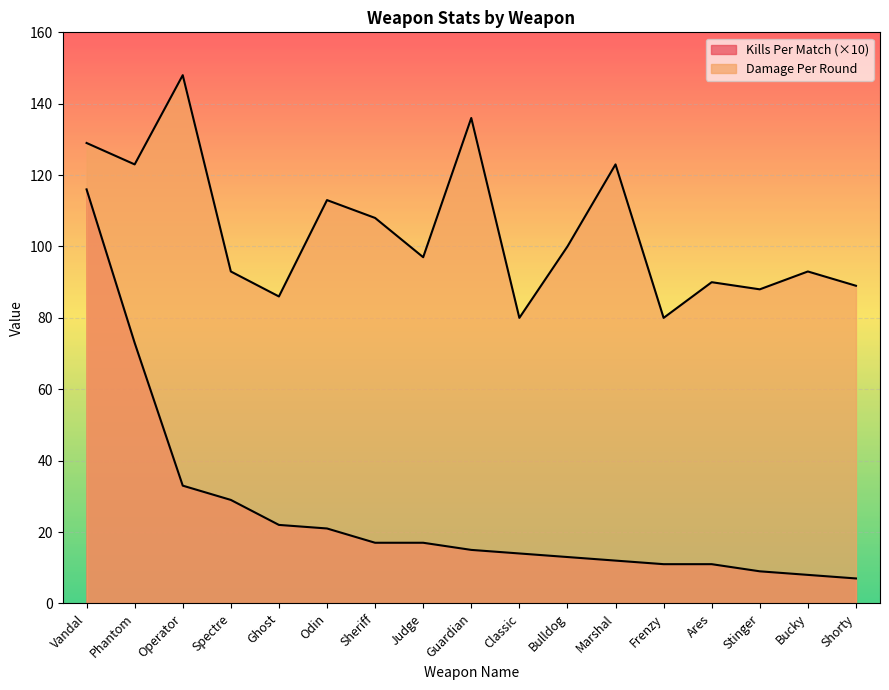

Reading left to right, list all the values displayed in this chart.

Kills Per Match: 116	73	33	29	22	21	17	17	15	14	13	12	11	11	9	8	7
Damage Per Round: 129	123	148	93	86	113	108	97	136	80	100	123	80	90	88	93	89